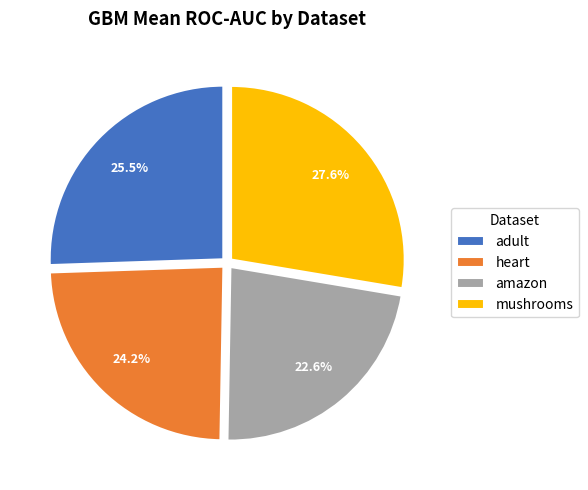

Rank the categories by value from lowest to highest.

amazon, heart, adult, mushrooms